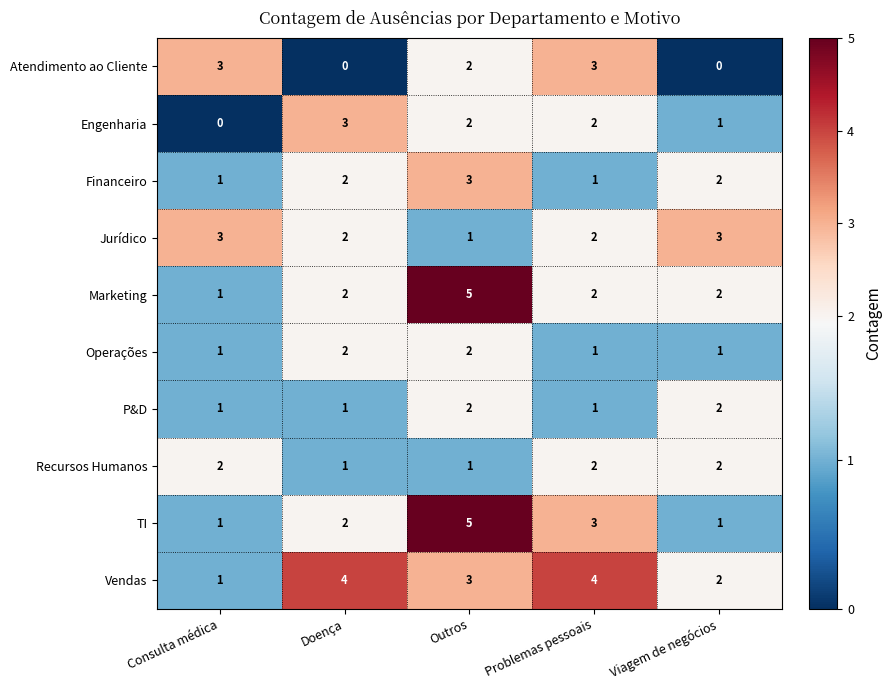

Count the Operações values in the range 1 to 2.

5